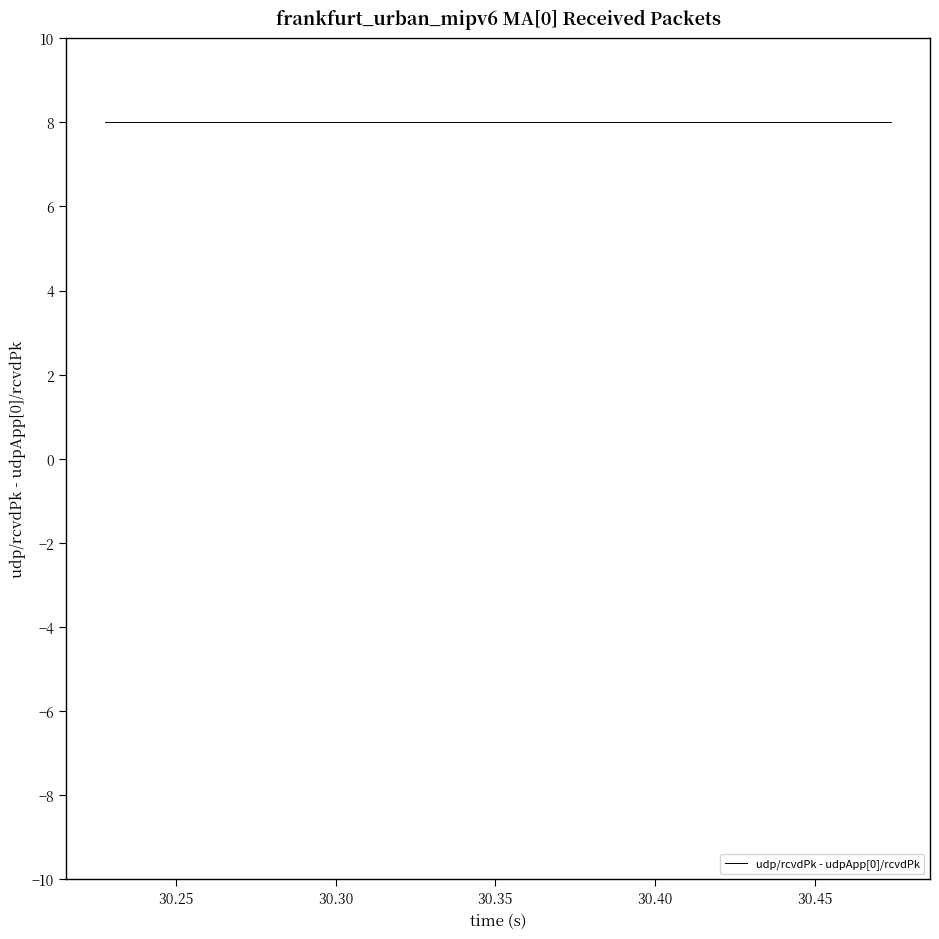

True or false: udp/rcvdPk and udpApp[0]/rcvdPk cross at least once.

False